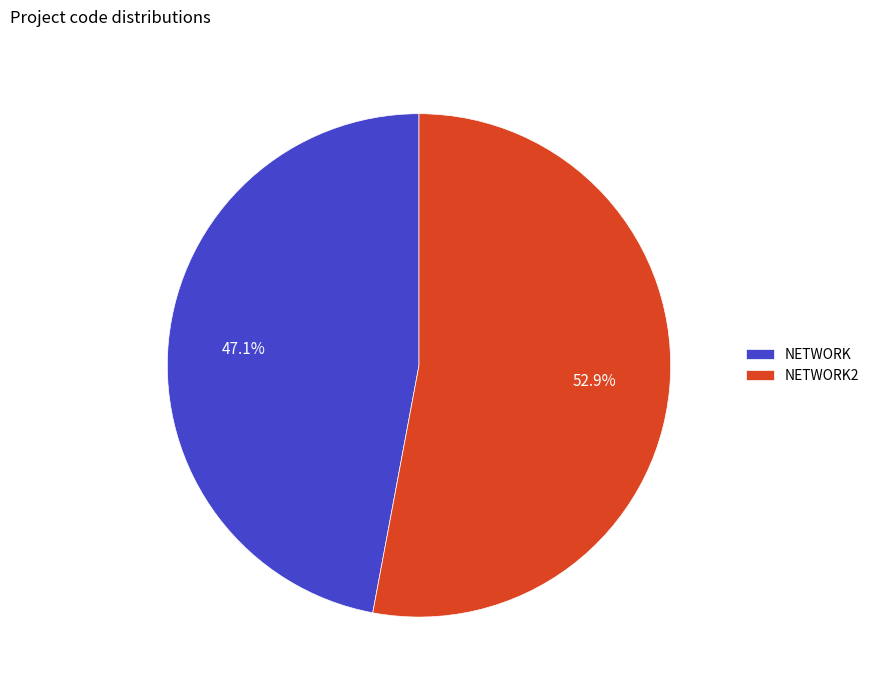

Is NETWORK2 the majority of the pie?

Yes